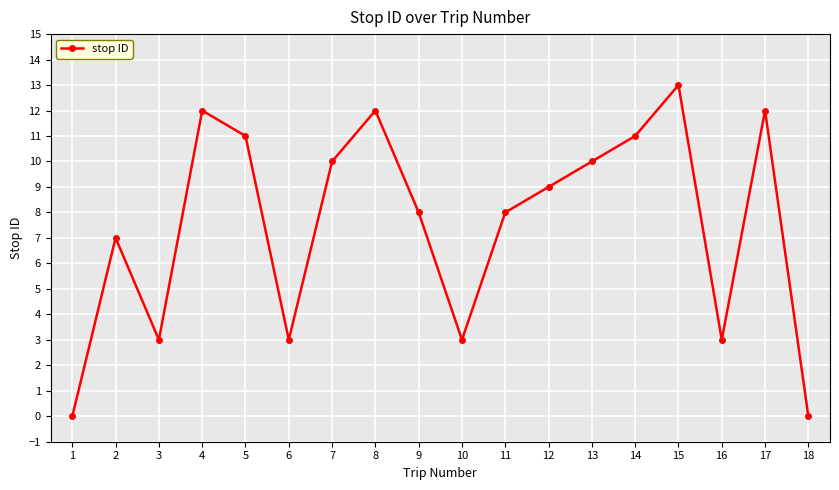

Reading left to right, transcribe all the data shown in this chart.

0	7	3	12	11	3	10	12	8	3	8	9	10	11	13	3	12	0